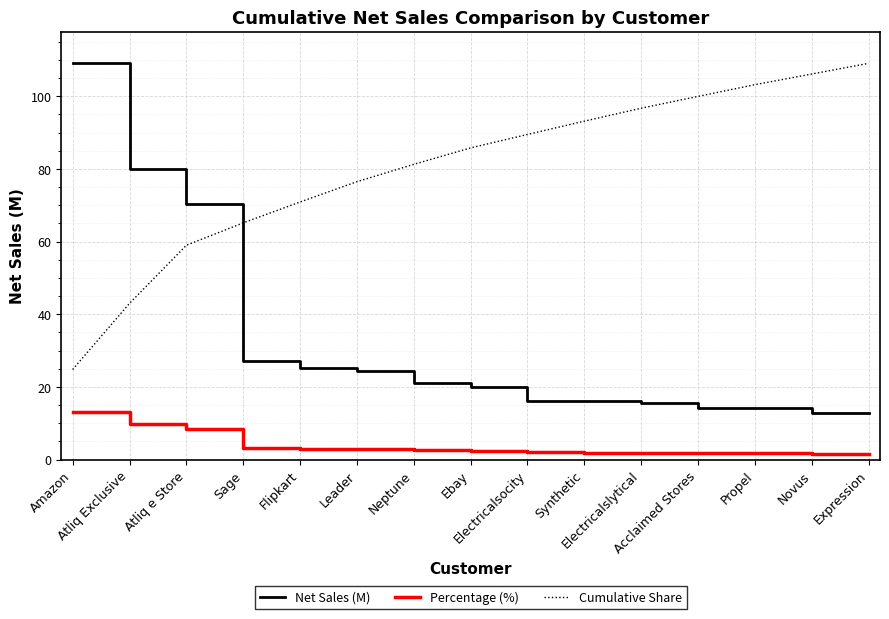

True or false: Percentage (%) and Net Sales (M) cross at least once.

False